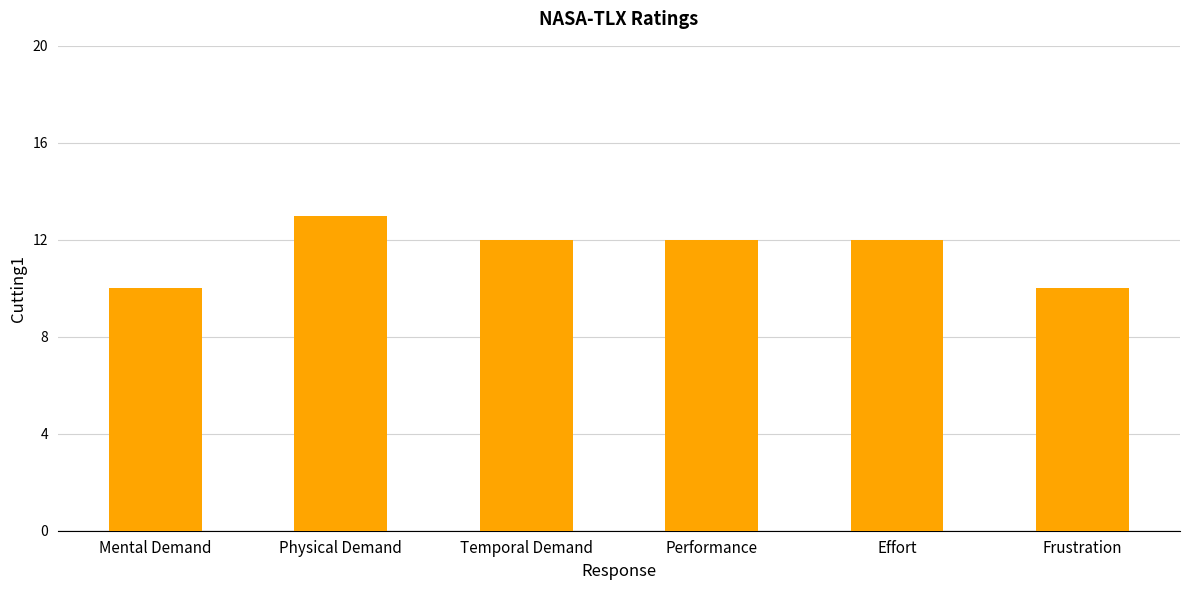

What position from the left is Frustration?

6